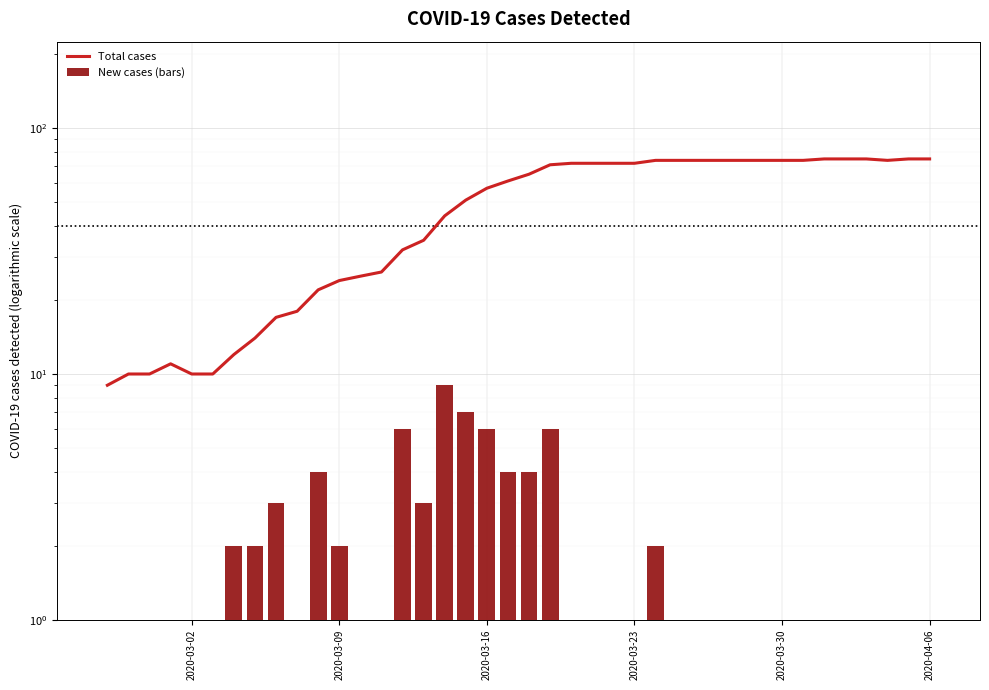

Reading left to right, what are all the values shown in this chart?

Total cases: 9	10	10	11	10	10	12	14	17	18	22	24	25	26	32	35	44	51	57	61	65	71	72	72	72	72	74	74	74	74	74	74	74	74	75	75	75	74	75	75
New cases (bars): 0	1	0	1	0	0	2	2	3	1	4	2	1	1	6	3	9	7	6	4	4	6	1	0	0	0	2	0	0	0	0	0	0	0	1	0	0	0	1	0